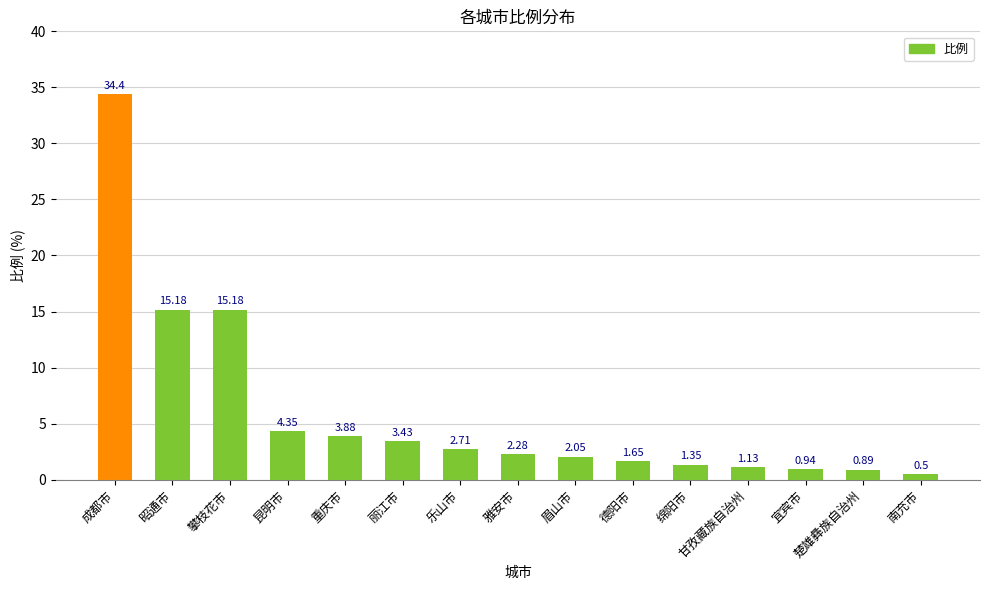

Where does the data first go above 2?

成都市